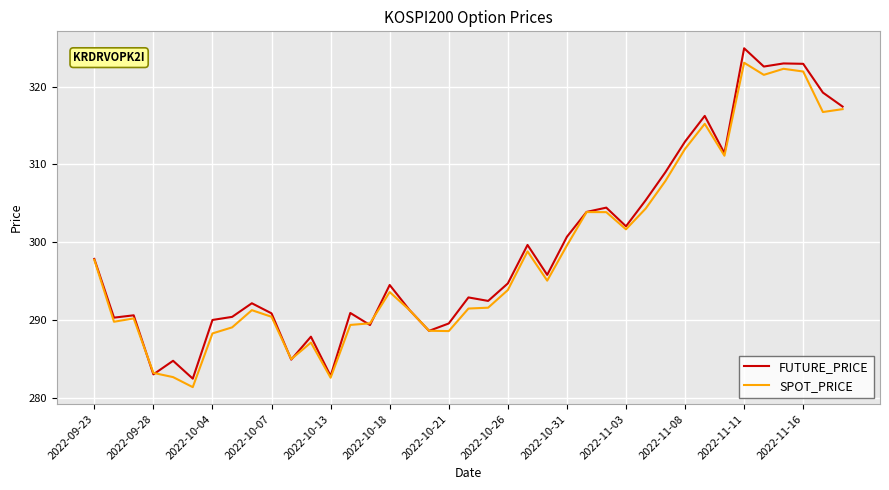

What is the highest value of the SPOT_PRICE series?

323.1